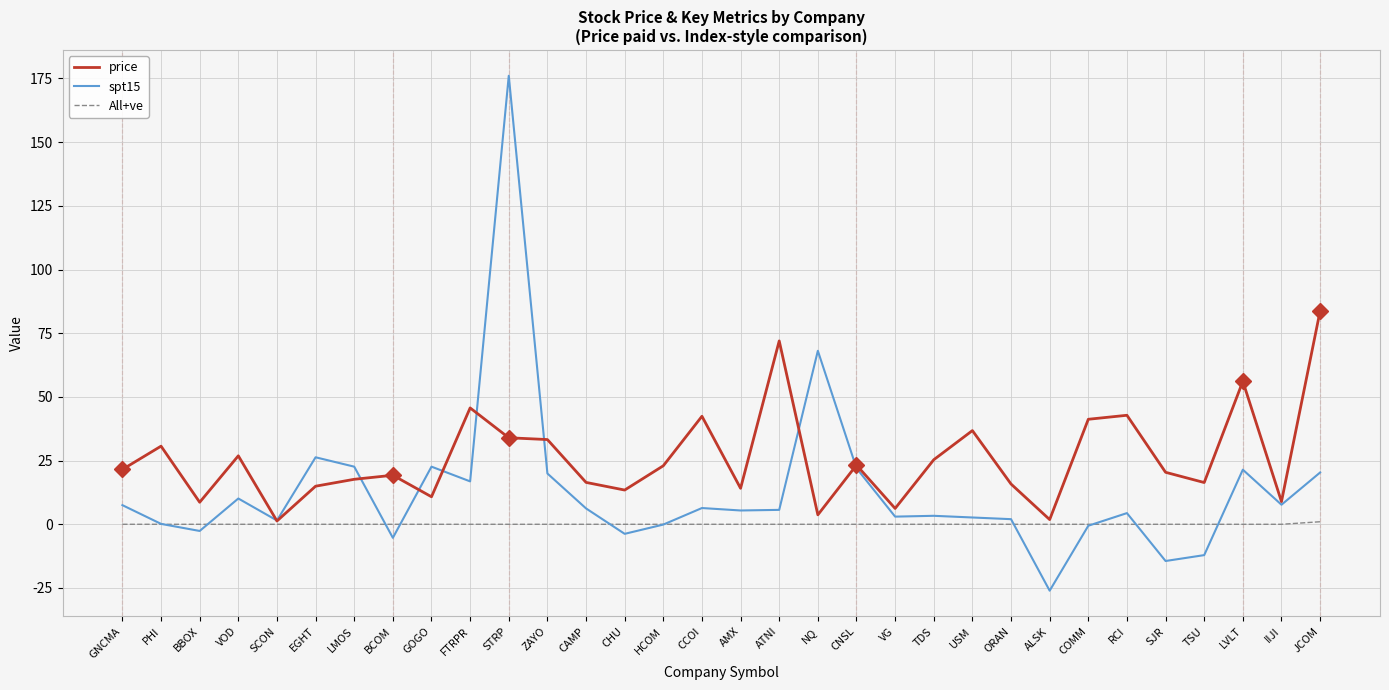

The value of spt15 at VOD is 10.1. True or false?

True